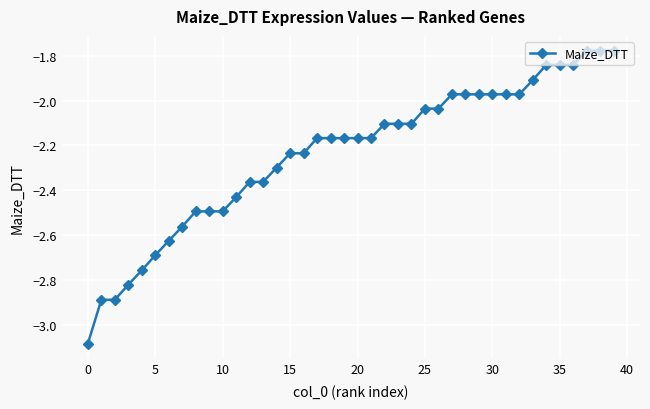

What is the value of the 10th point from the left?

-2.5